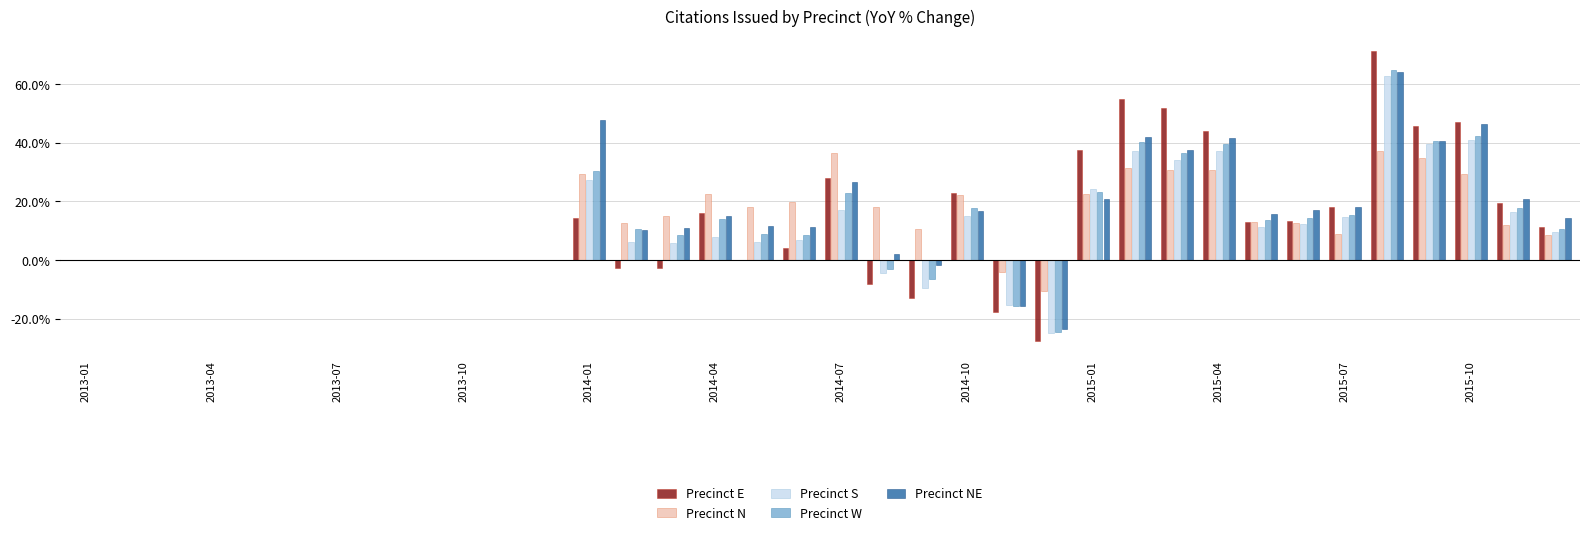

Are the bars grouped side by side (vs. stacked)?

Yes